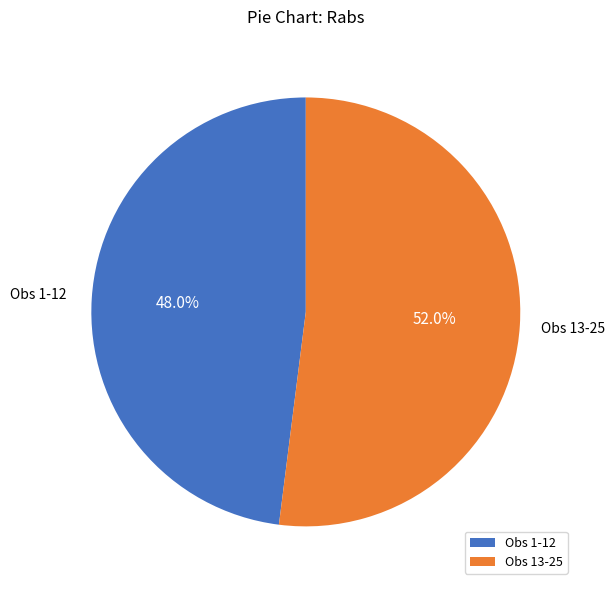

Is there any slice that represents more than half of the pie?

Yes